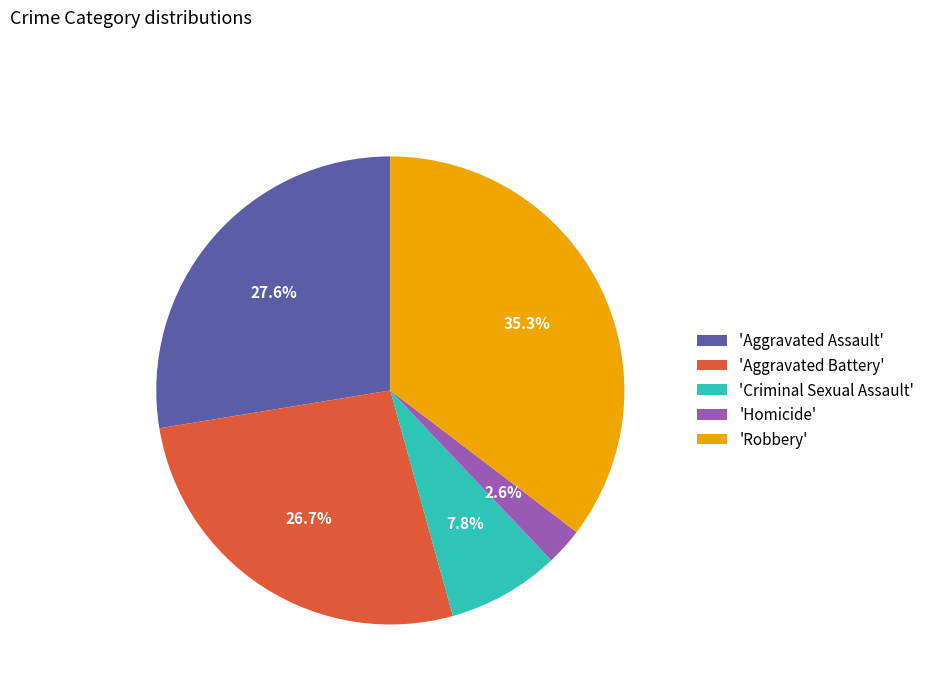

What is the smallest slice in the pie chart?

'Homicide'